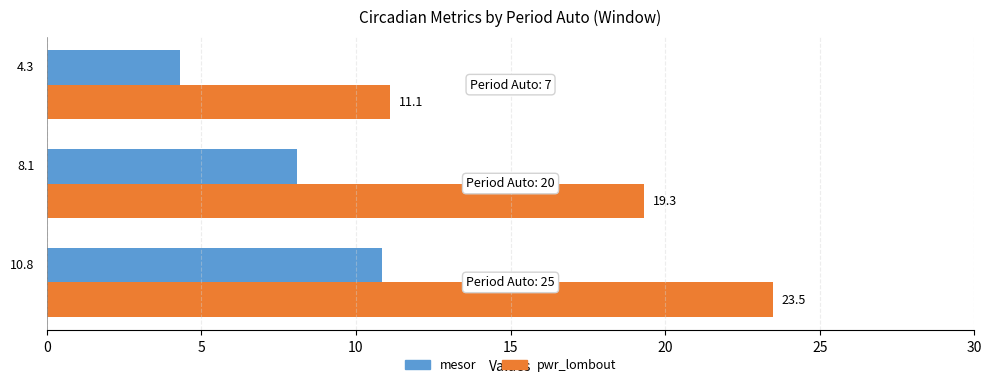

What is the smallest value displayed?

4.3